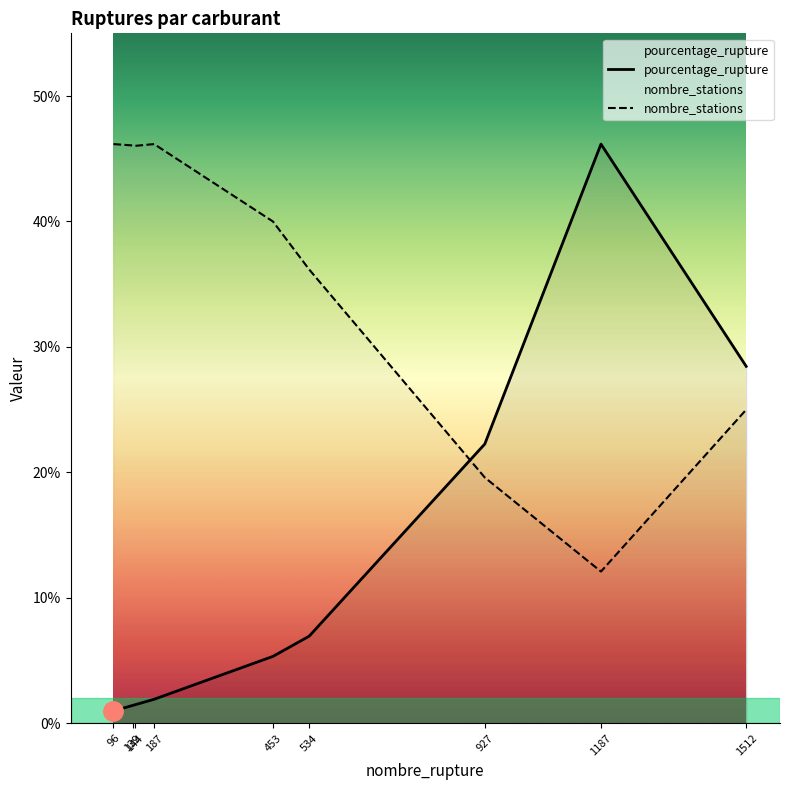

Is it true that pourcentage_rupture equals 1.9 at 187?

True